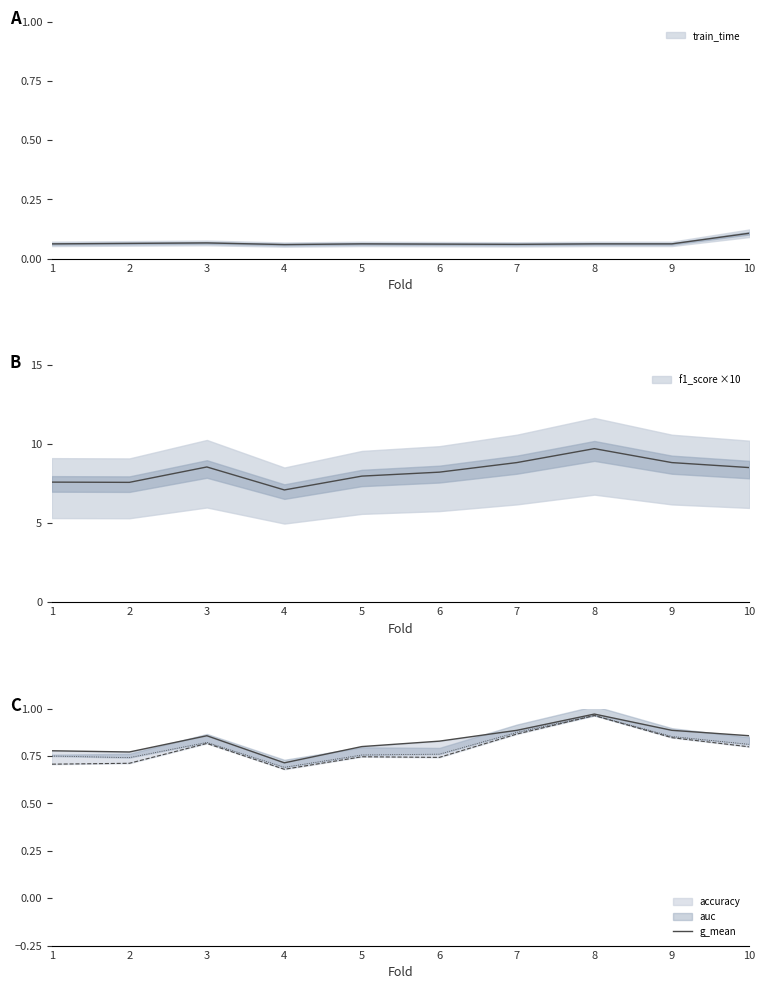

Reading left to right, what are all the values shown in this chart?

0.8	0.8	0.9	0.7	0.8	0.8	0.9	1.0	0.9	0.9